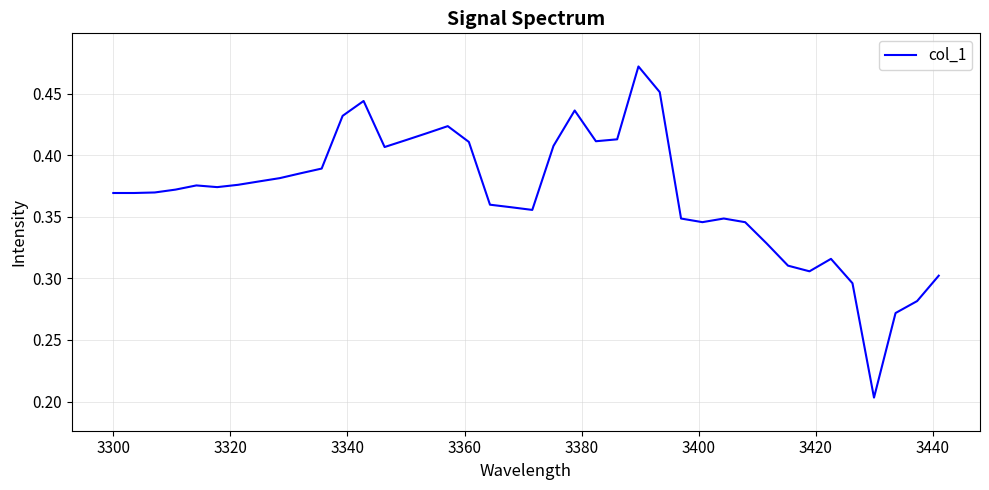

What is the value of the 31st point from the left?

0.3